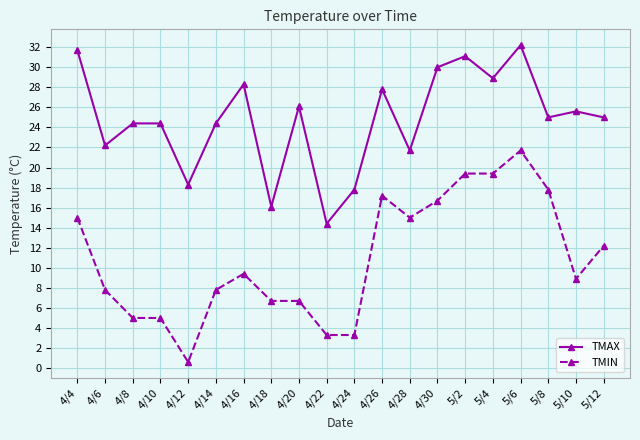

The value of TMAX at 5/4 is 19.2. True or false?

False